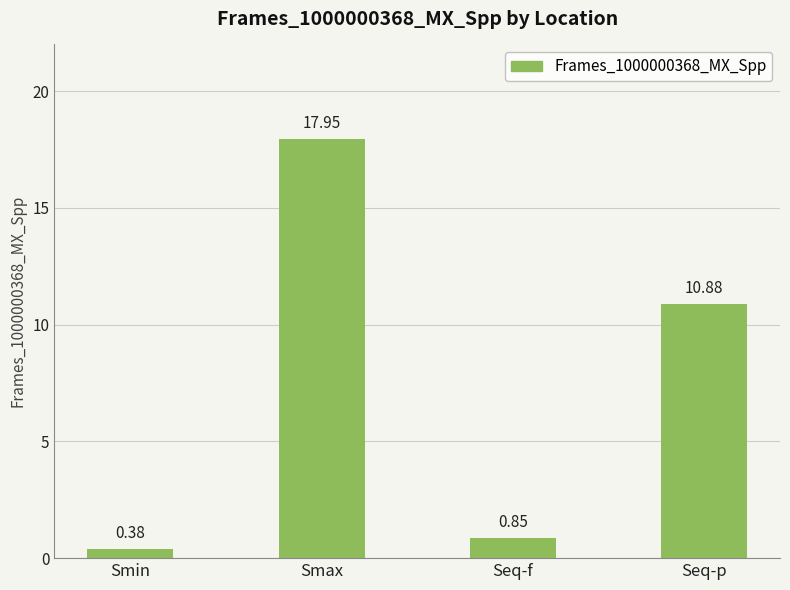

Where does the data first go above 10?

Smax